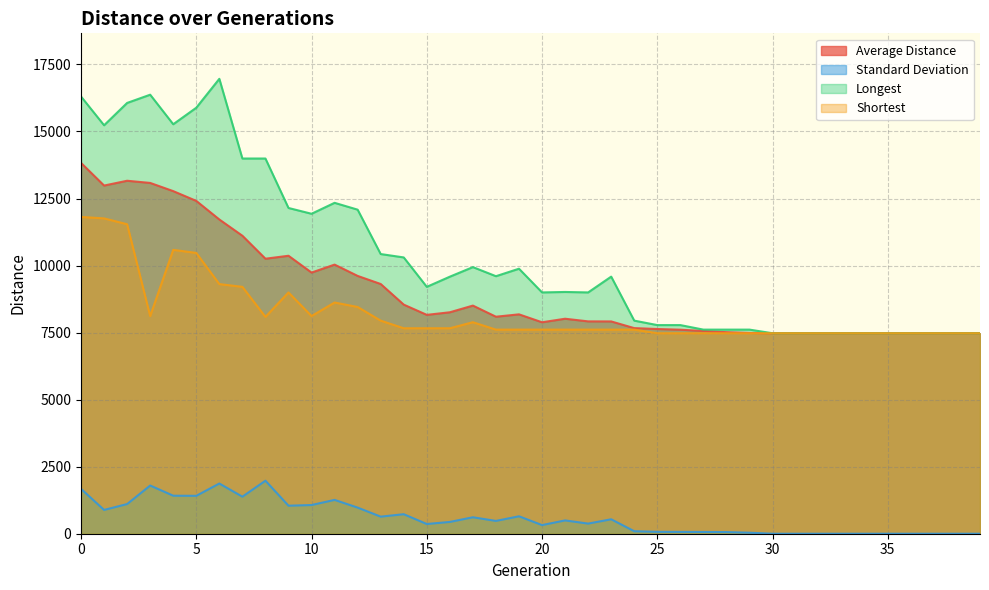

The Shortest series shows 7476.0 at 38. True or false?

True